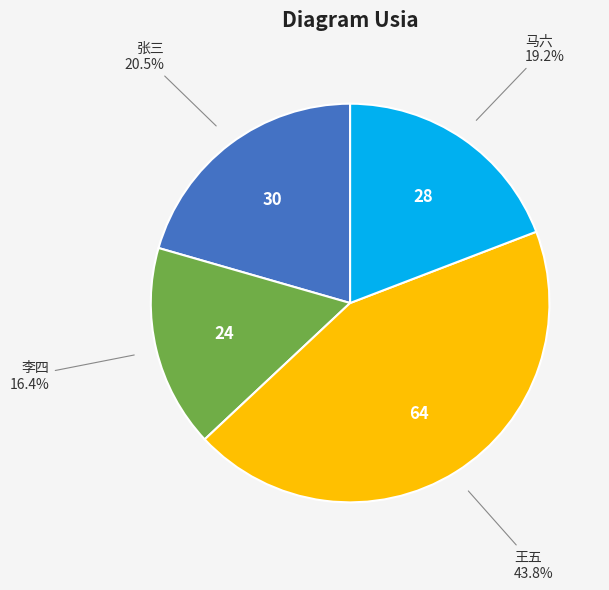

Does any single category account for the majority?

No